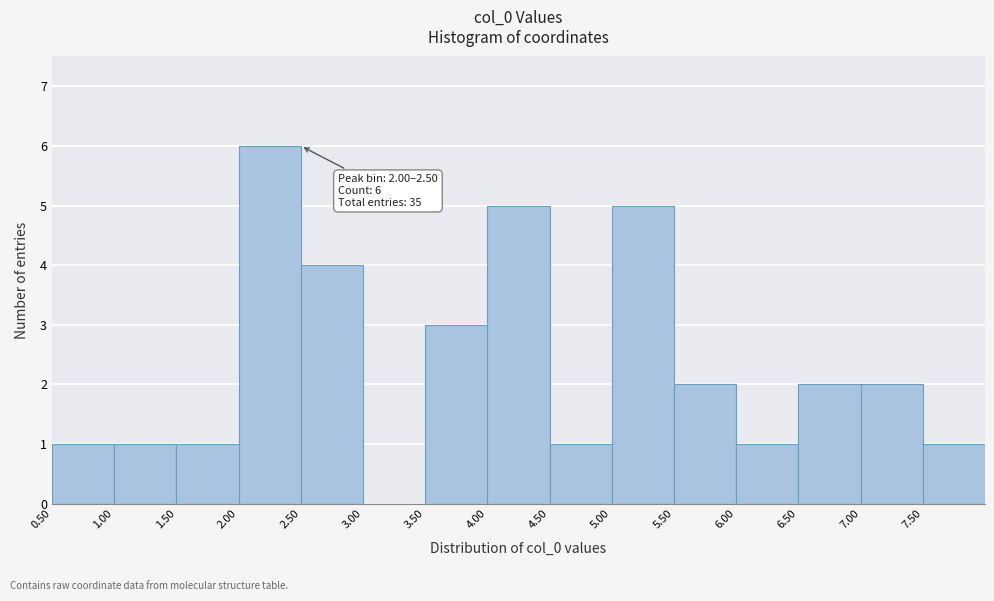

Over which range of the x-axis is the bar tallest?

2.0 to 2.5